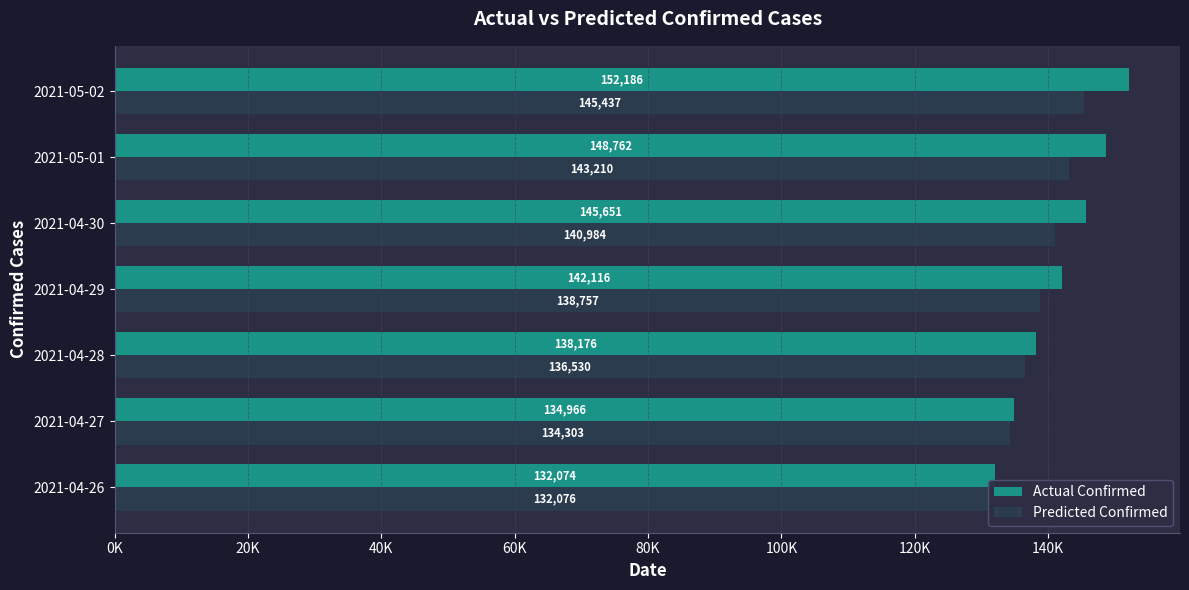

Is it true that Actual Confirmed equals 142116 at 2021-04-29?

True